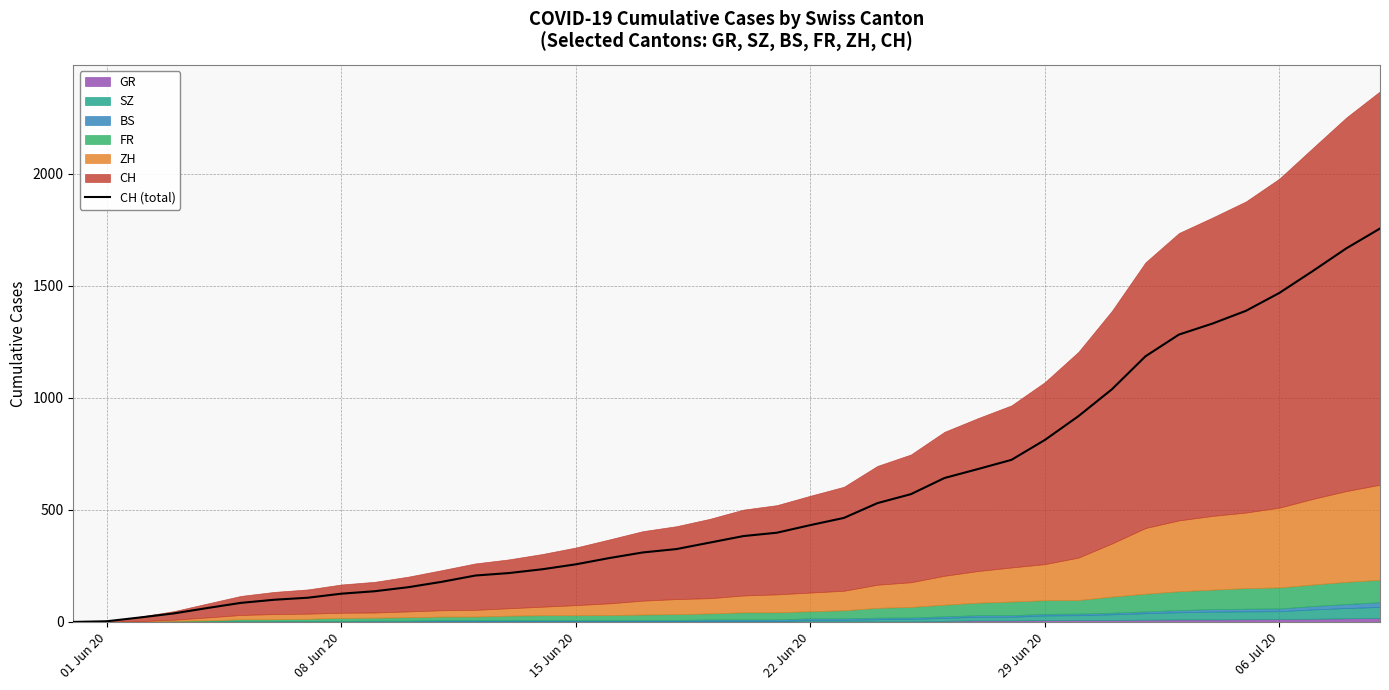

What is the maximum value for CH (total)?

1755